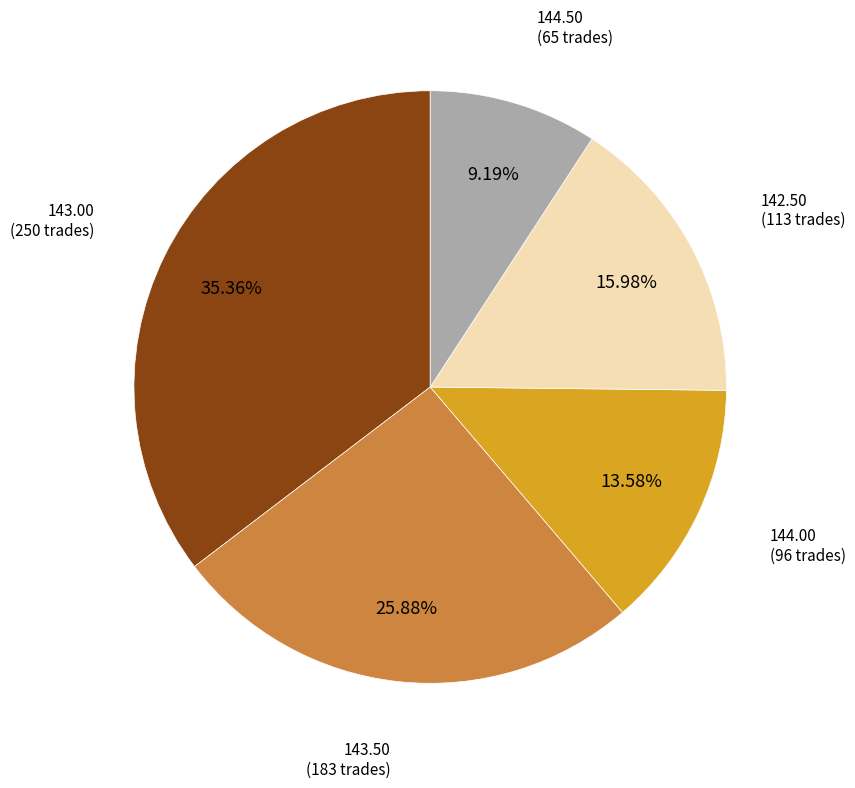

Is it true that 142.50 is 23% of the pie?

False